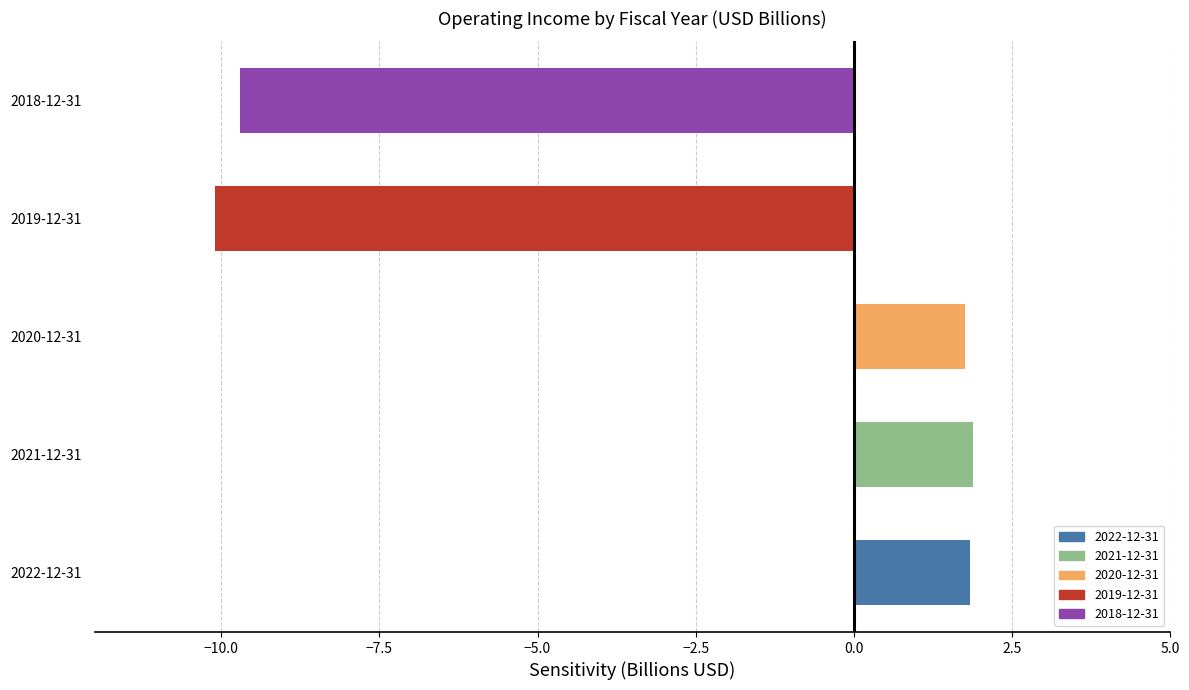

What is the average value?

-2.9